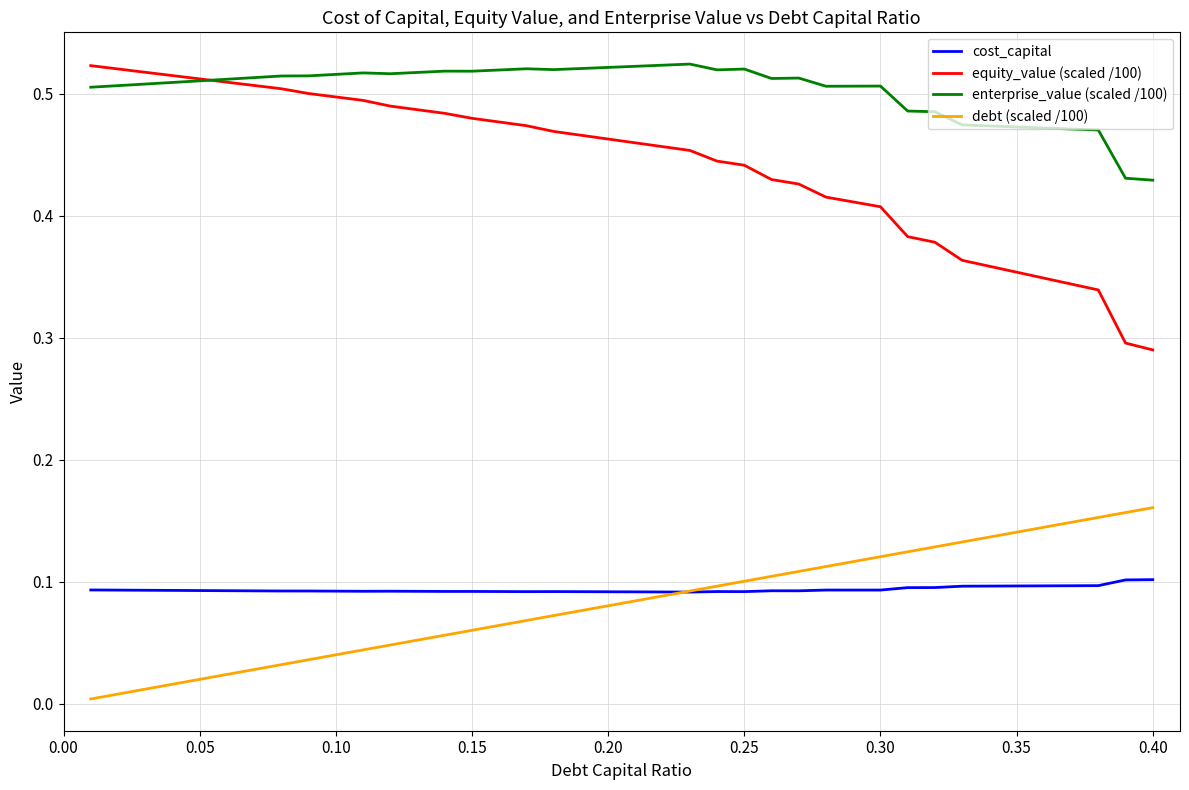

Which series has the largest total across all categories?

enterprise_value (scaled /100)